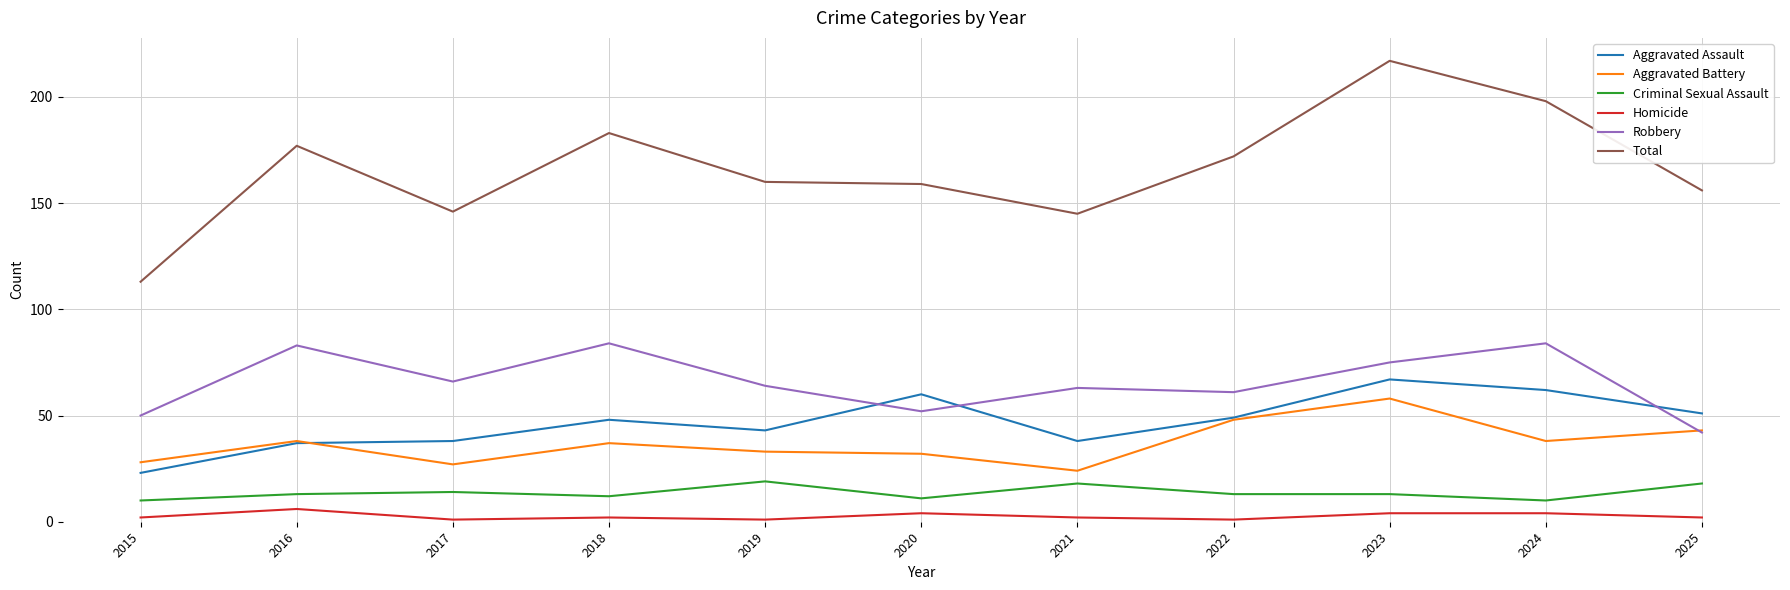

List the series in order of their peak value, lowest first.

Homicide, Criminal Sexual Assault, Aggravated Battery, Aggravated Assault, Robbery, Total